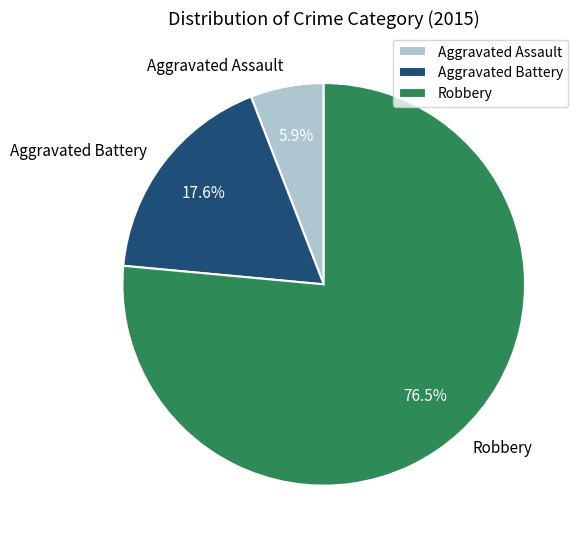

Which category has the smallest portion of the pie?

Aggravated Assault